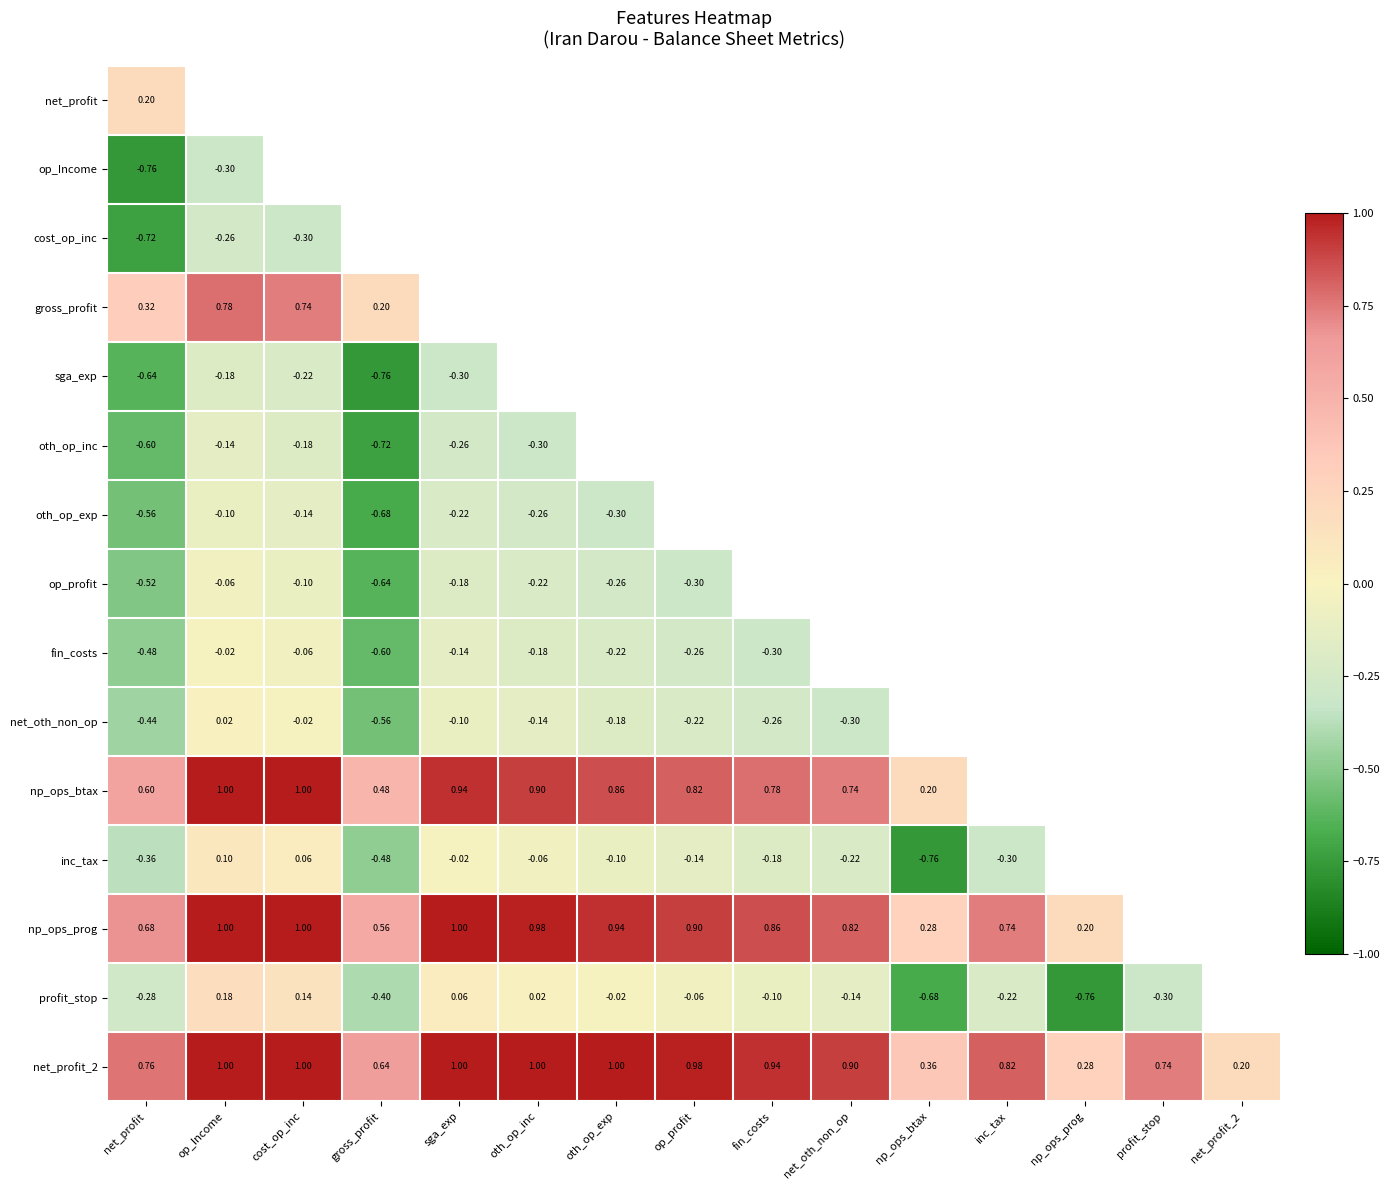

Is the value of profit_stop at cost_op_inc greater than the value of net_profit_2 at op_profit?

No